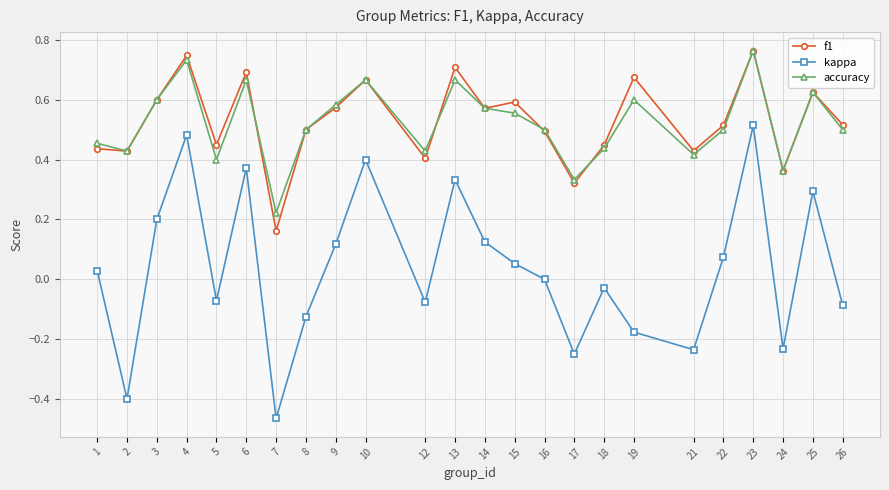

Which category has the highest value in the accuracy series?

23